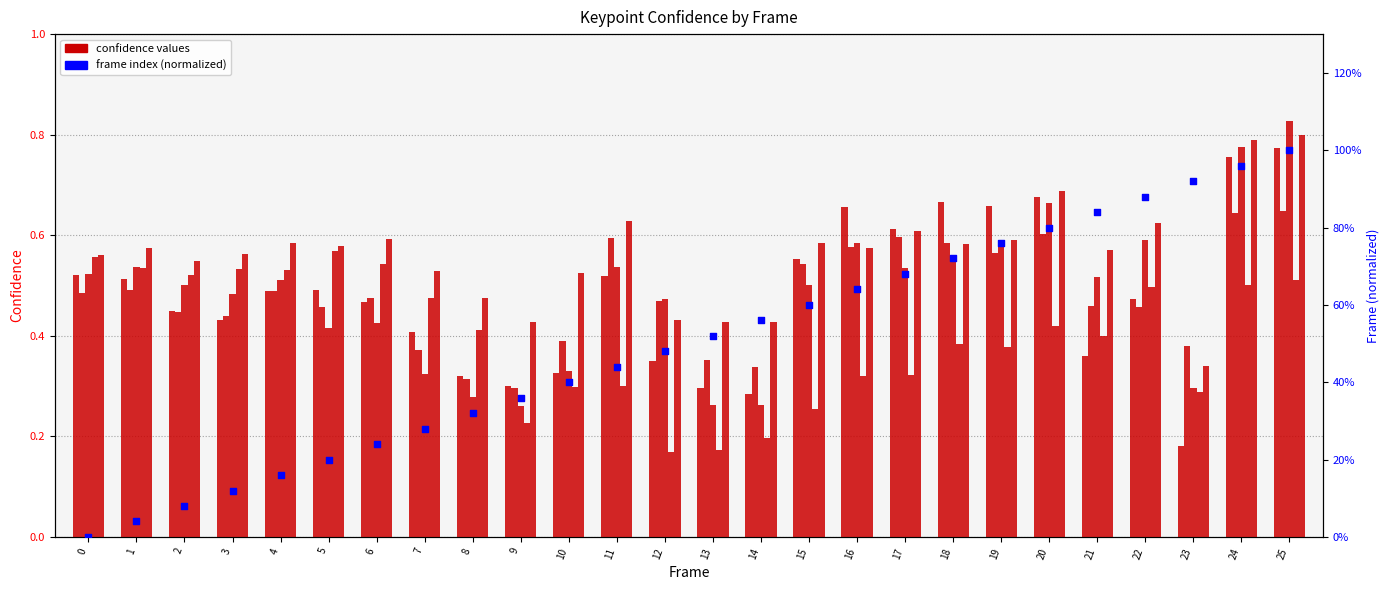

Which series contains the highest Y value?

frame (normalized)